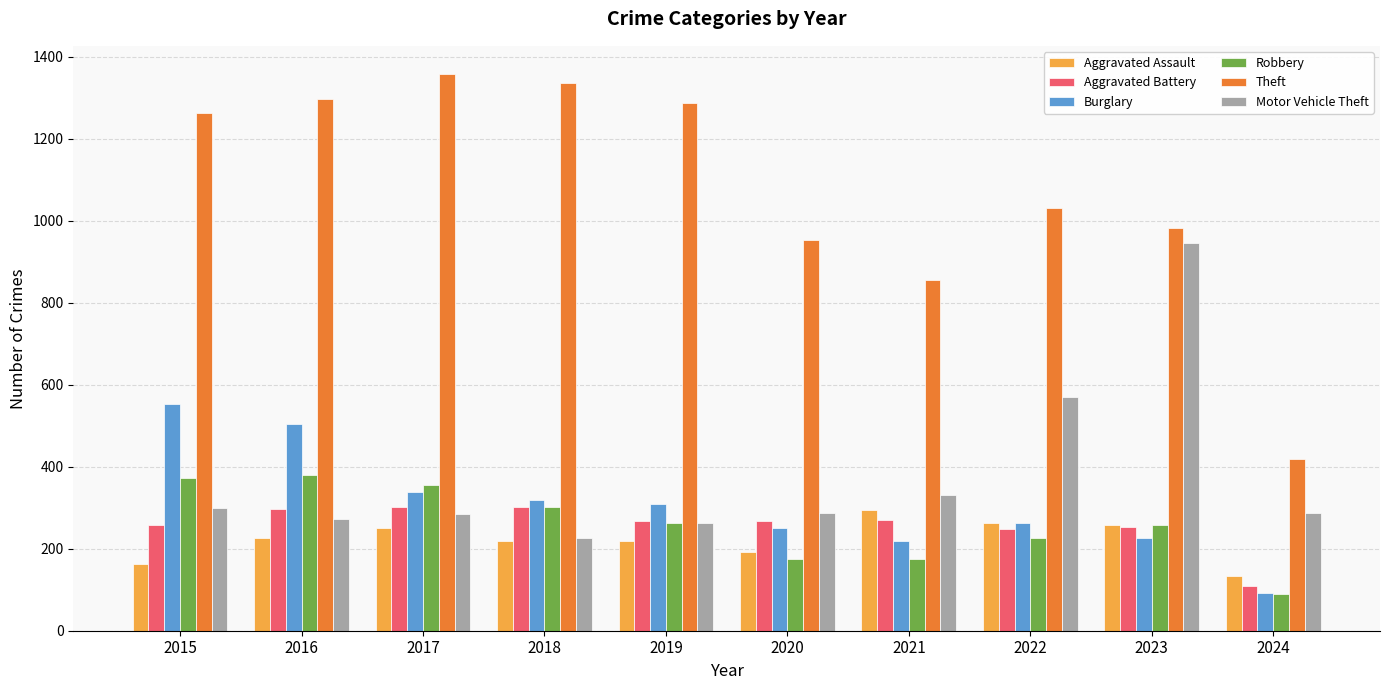

Which series has the widest spread of values?

Theft